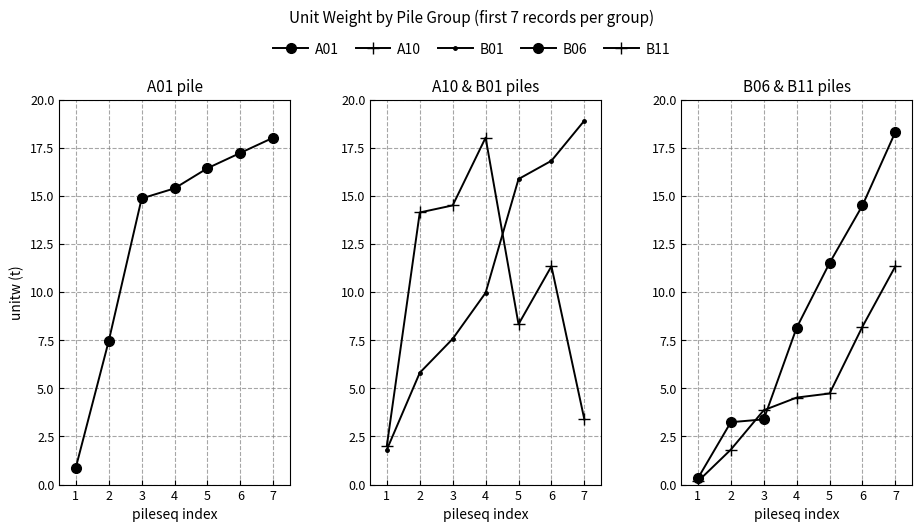

The A01 series shows 6.4 at 7. True or false?

False